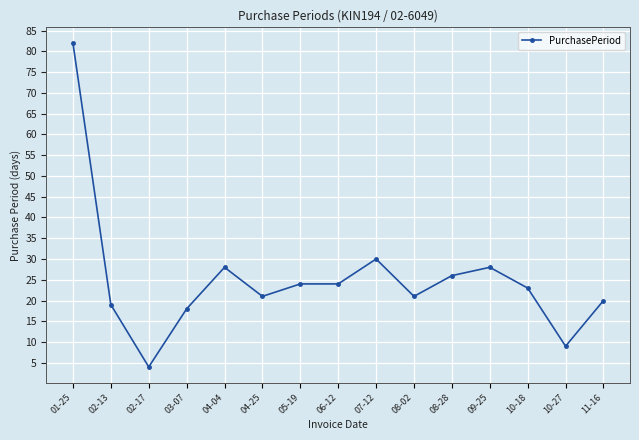

The chart shows a value of 40 at 04-04. True or false?

False